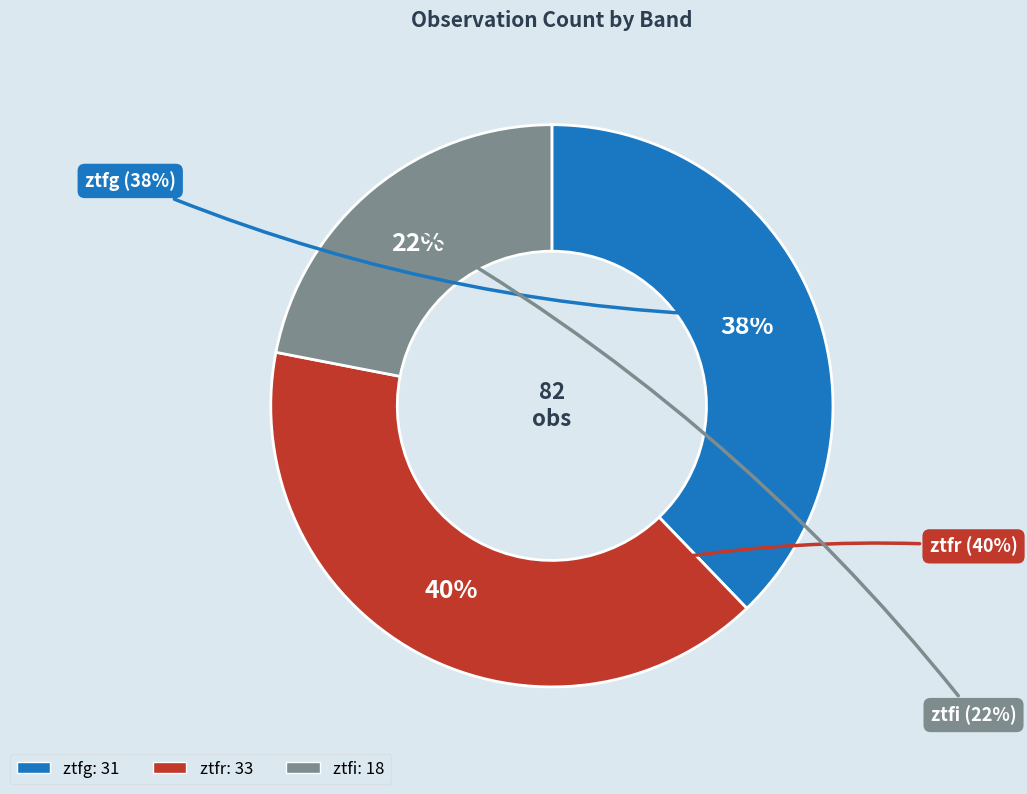

To the nearest percent, what portion does ztfi represent?

22%